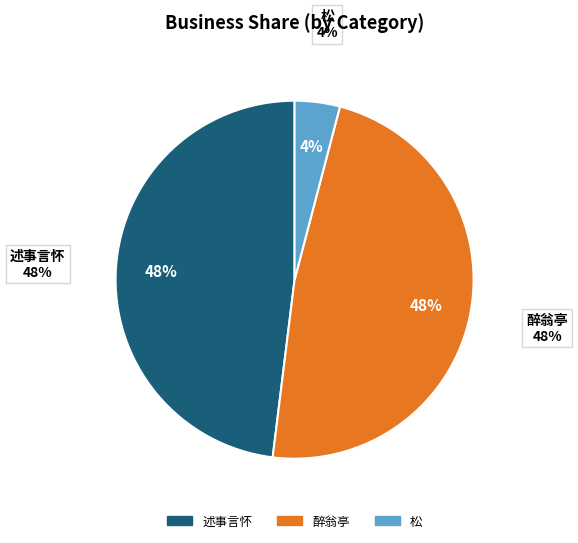

Combined, what portion of the pie is 松·倚涧临溪自屈蟠 and 述事言怀·倚涧人家近更清?

52.1%